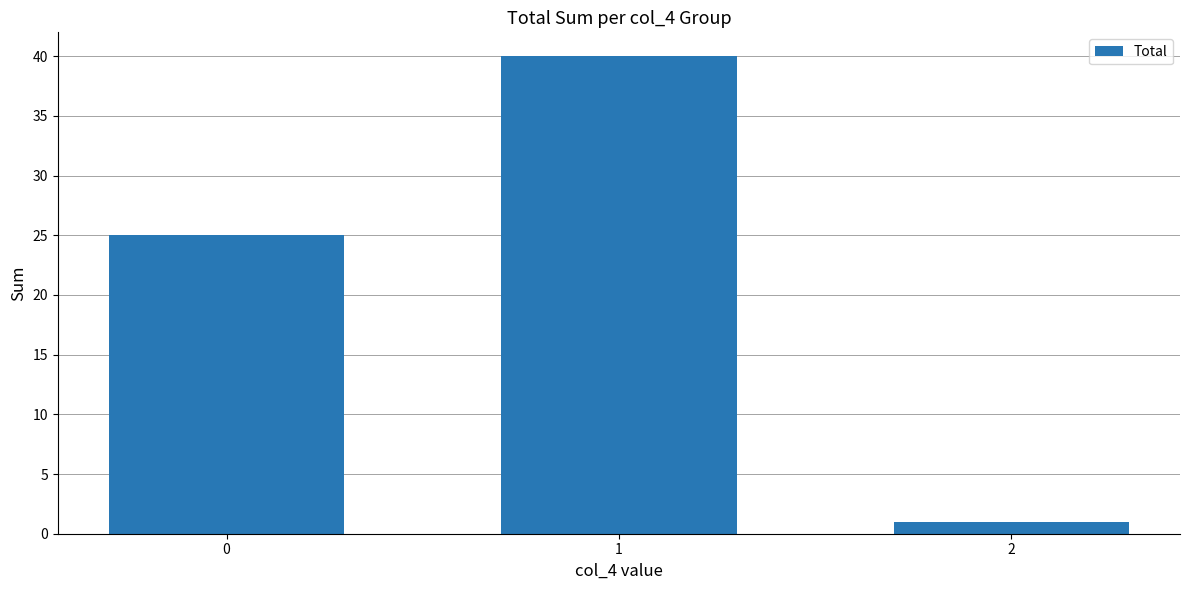

The chart shows a value of 25 at 0. True or false?

True